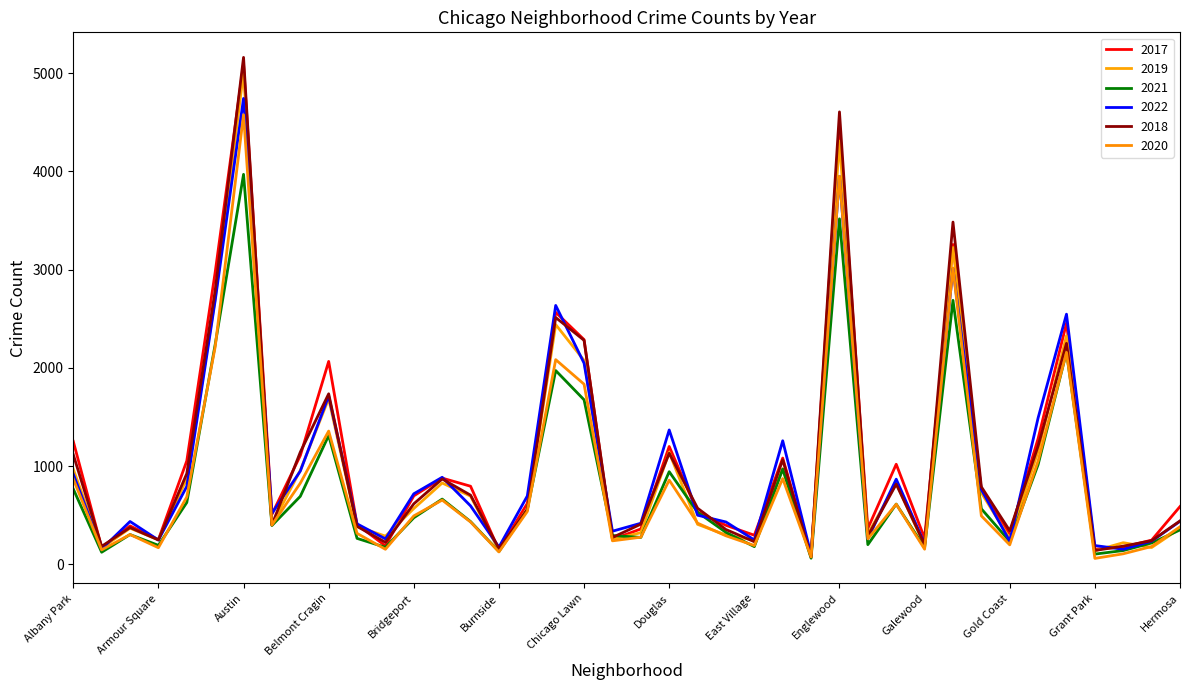

Rank the categories by 2022 value from lowest to highest.

Edison Park, Greektown, Andersonville, Burnside, Grant Park, Galewood, Gold Coast, Hegewisch, Armour Square, East Village, Boystown, Fuller Park, Chinatown, Beverly, Clearing, East Side, Archer Heights, Hermosa, Dunning, Avalon Park, Bucktown, Calumet Heights, Bridgeport, Garfield Ridge, Ashburn, Gage Park, Brighton Park, Albany Park, Avondale, Edgewater, Douglas, Grand Boulevard, Belmont Cragin, Chicago Lawn, Grand Crossing, Chatham, Auburn Gresham, Garfield Park, Englewood, Austin